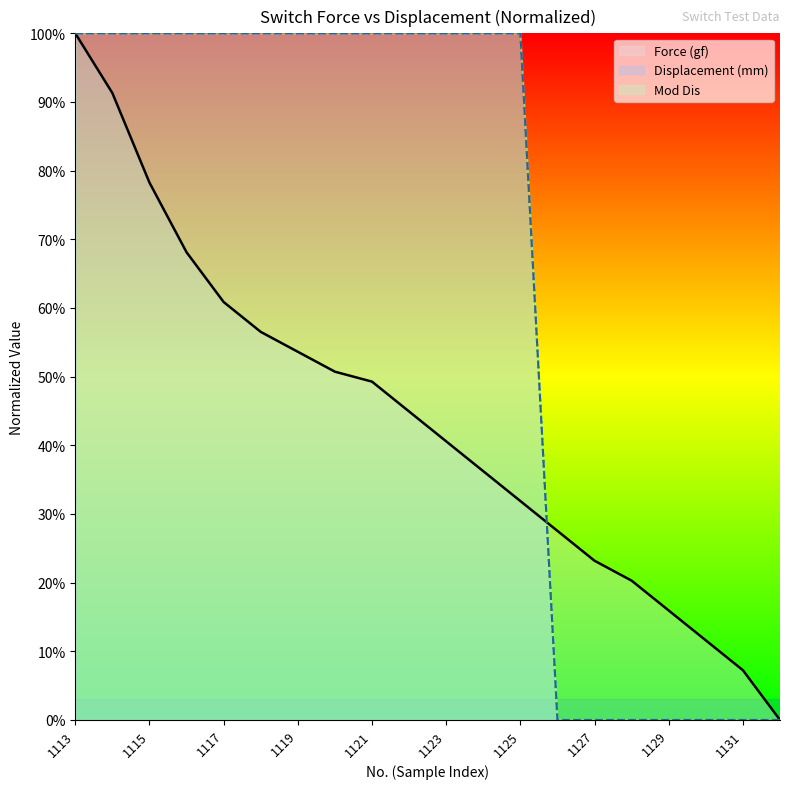

The value of Force (gf) at 1128 is 20.3. True or false?

True